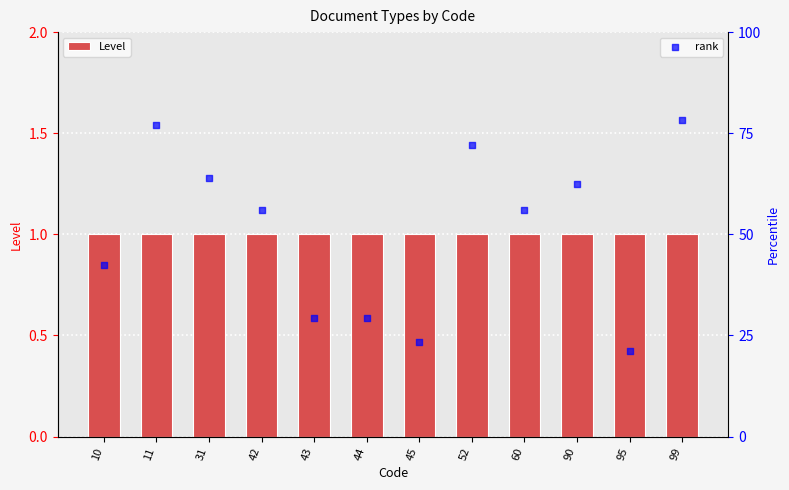

Is the value of rank at 95 greater than the value of Level at 44?

Yes